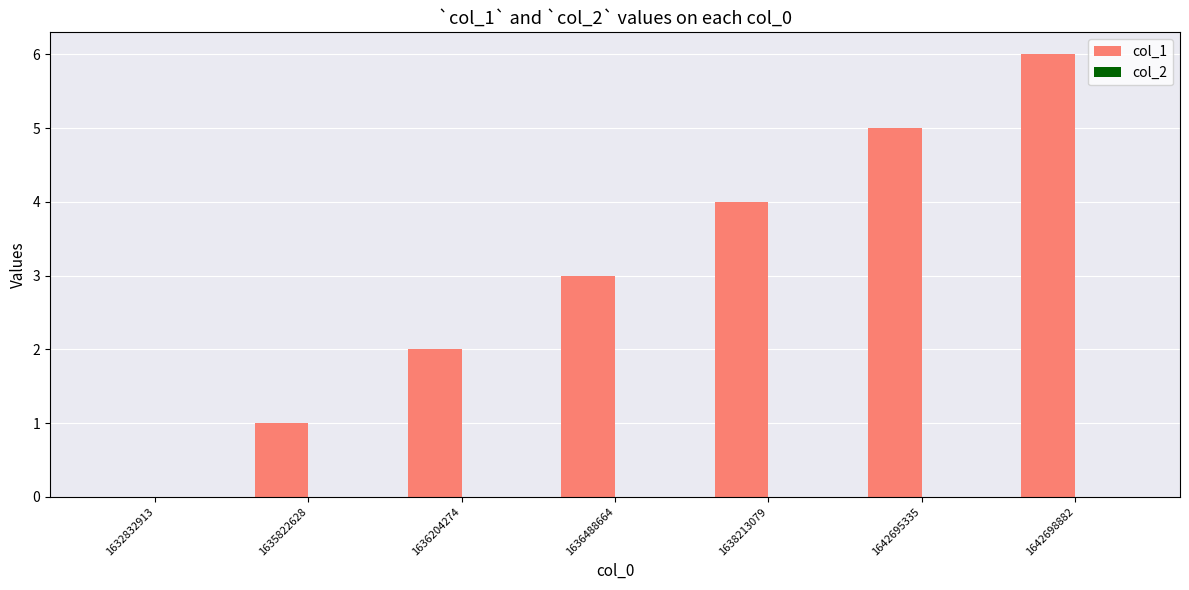

What is the sum of the values at 1642695335 and 1632832913?

5